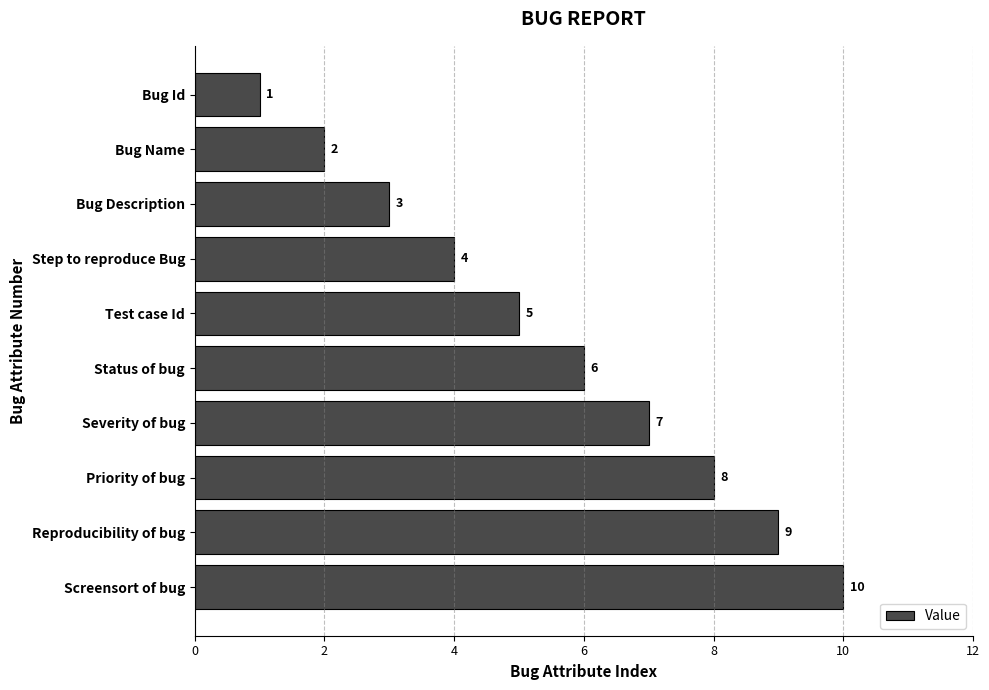

Are the bars horizontal?

Yes